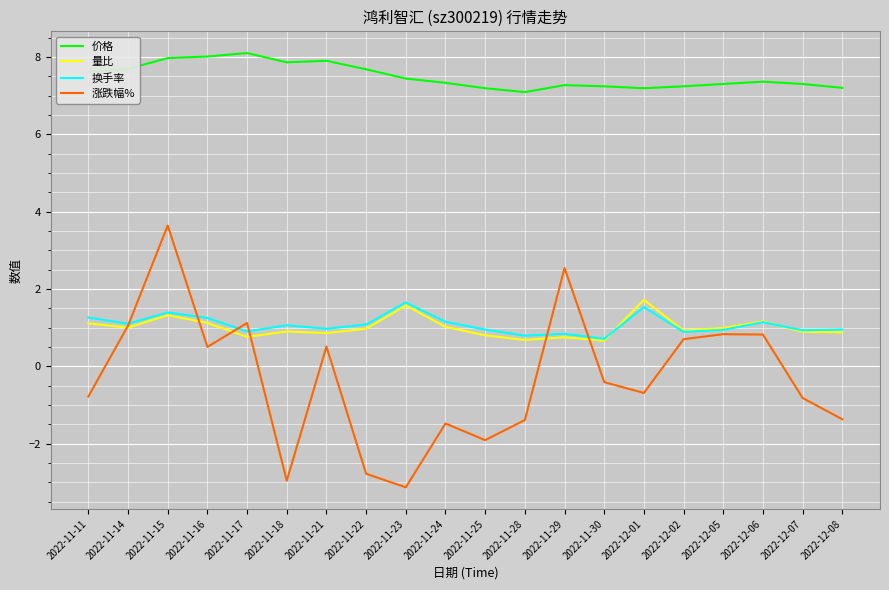

What is the sum of the 涨跌幅% values at 2022-11-18 and 2022-12-06?

-2.1